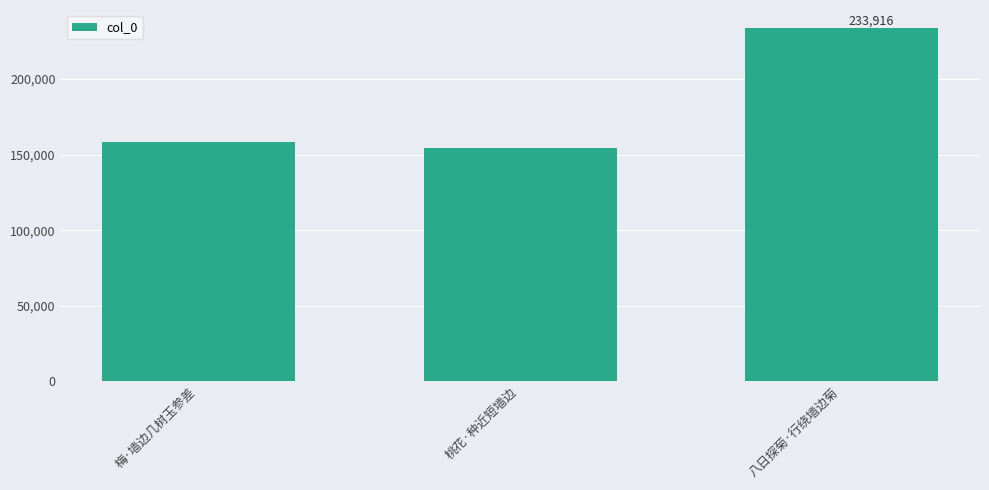

At which category does the chart reach its peak across all series?

八日探菊·行绕墙边菊